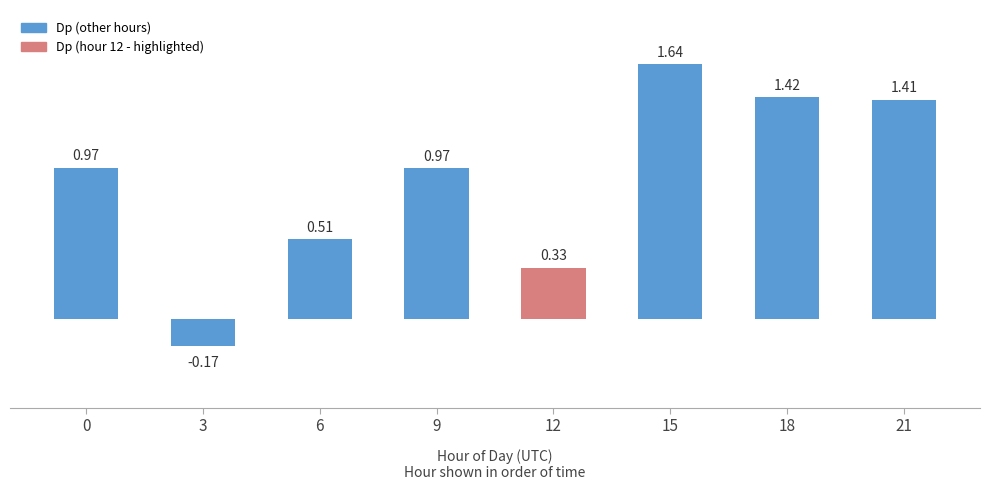

Between 6 and 21, which is larger?

21